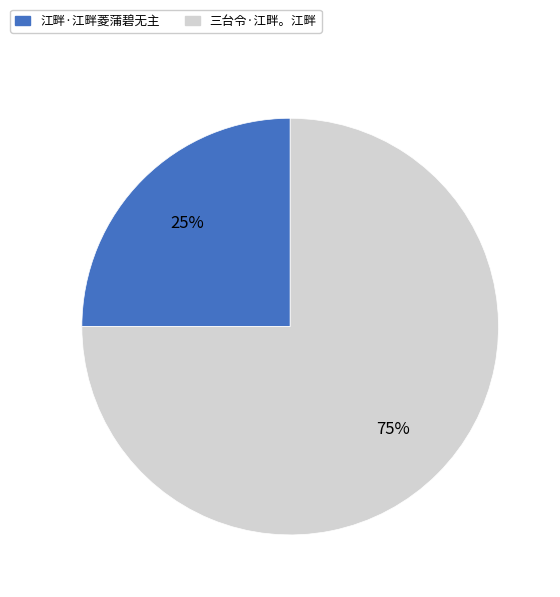

Is it true that 江畔·江畔菱蒲碧无主 is 35% of the pie?

False